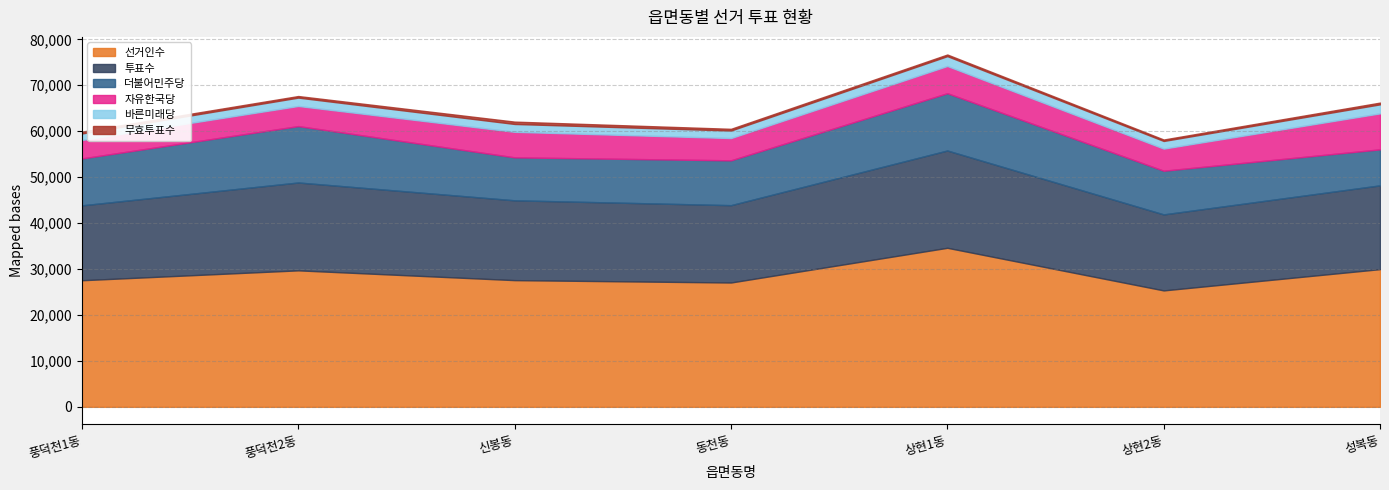

At 성복동, list the series in order from largest to smallest.

선거인수, 투표수, 더불어민주당, 자유한국당, 바른미래당, 무효투표수